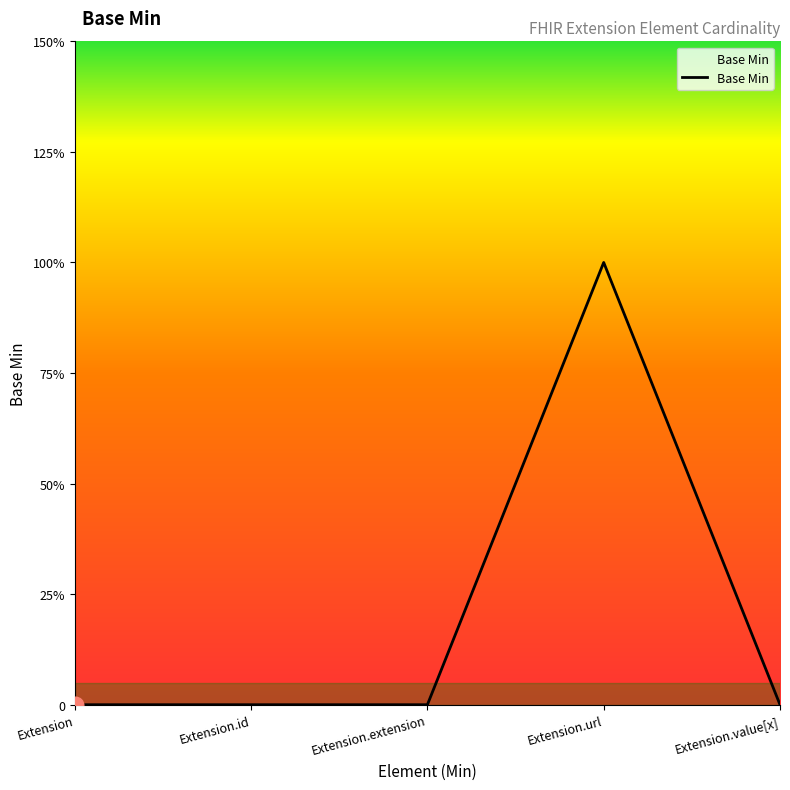

Reading left to right, extract all data points from this chart.

0	0	0	1	0